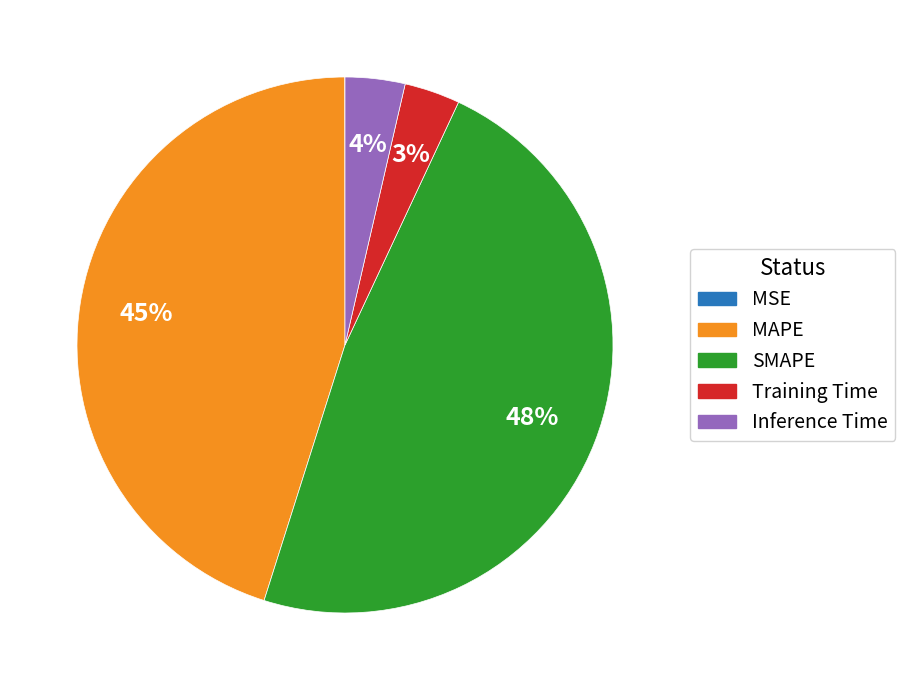

Does MAPE account for over 50% of the chart?

No